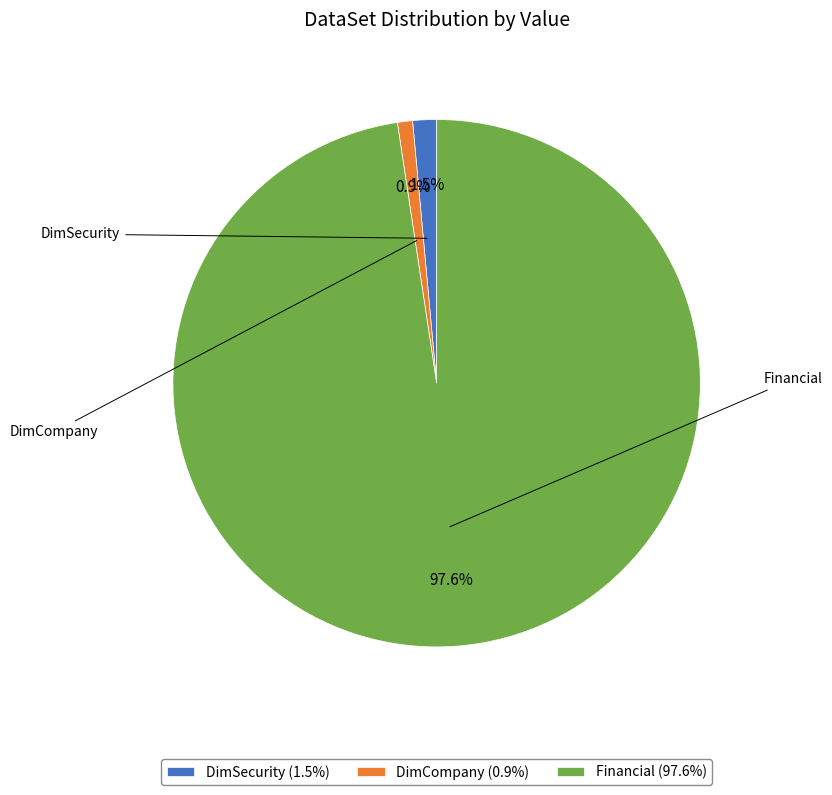

Which slice is the smallest?

DimCompany